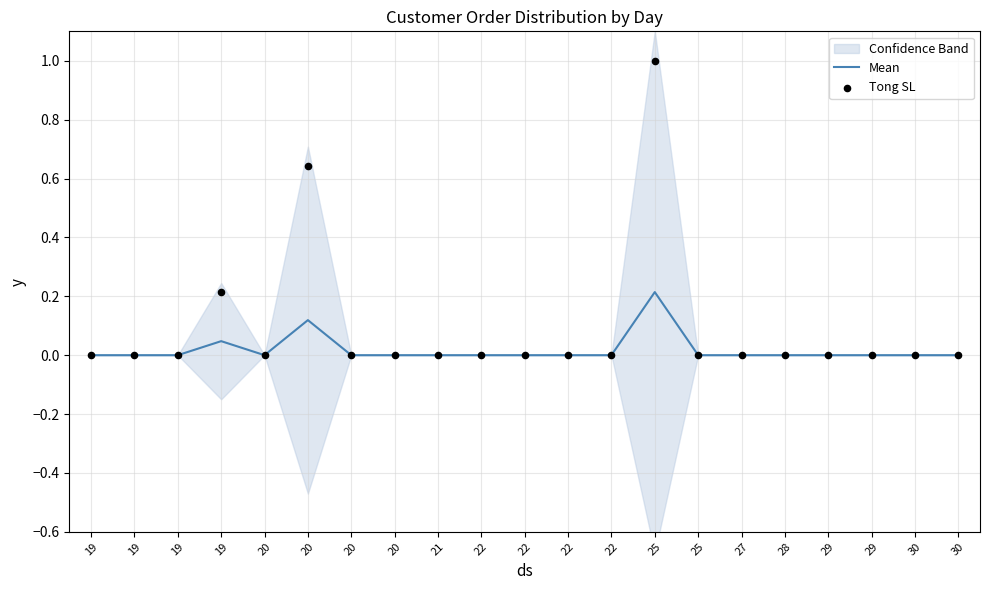

At which category is the sum across all series the highest?

25